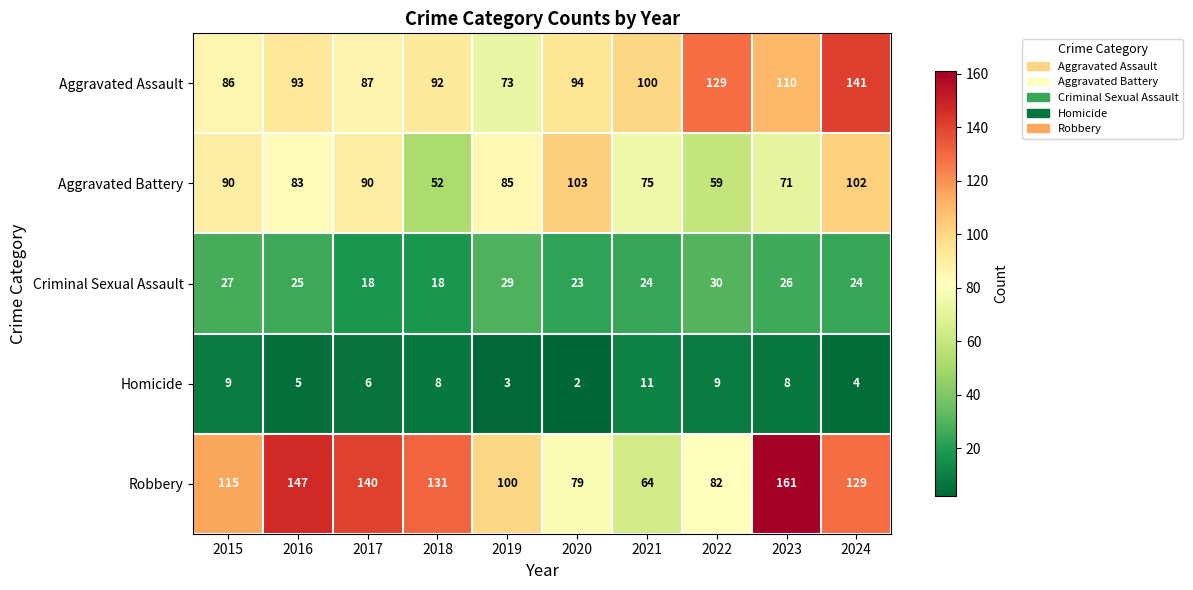

Where does the Criminal Sexual Assault series first go above 25?

2015